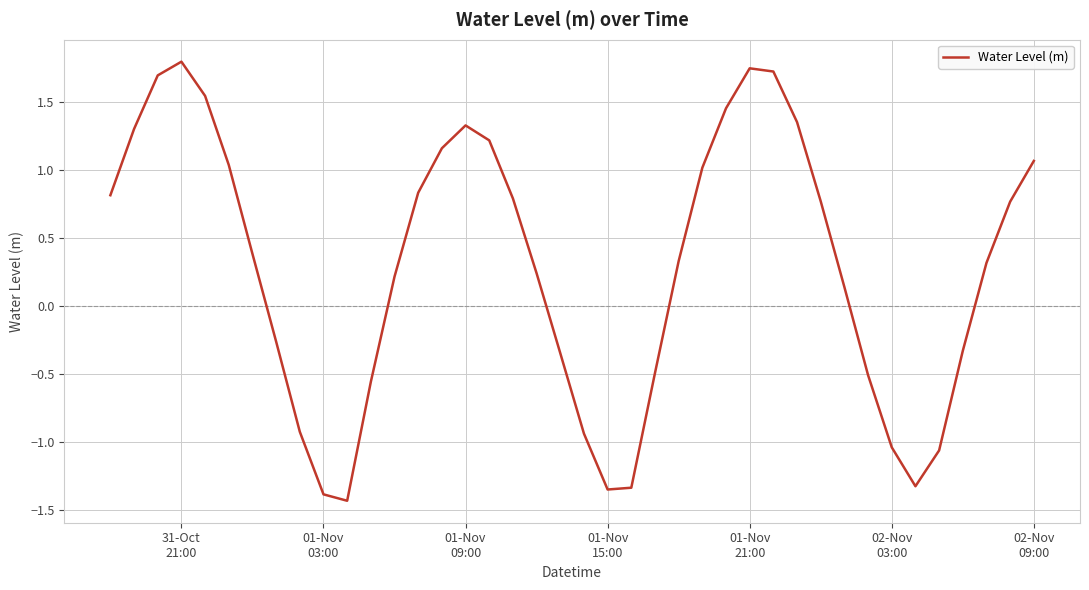

What is the difference between the maximum and minimum values?

3.2